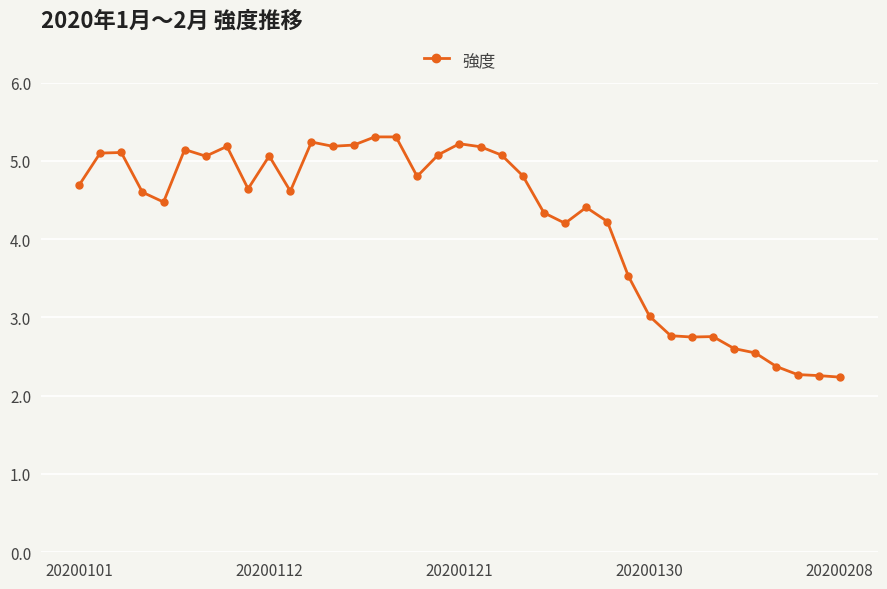

What is the sum of all values?

156.3